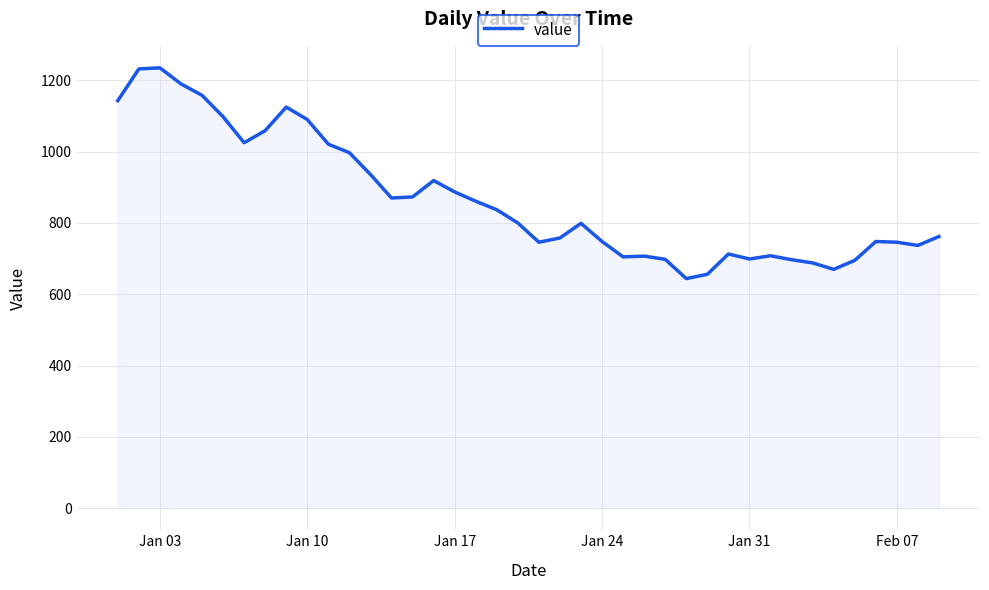

What is the difference between the maximum and minimum values?

591